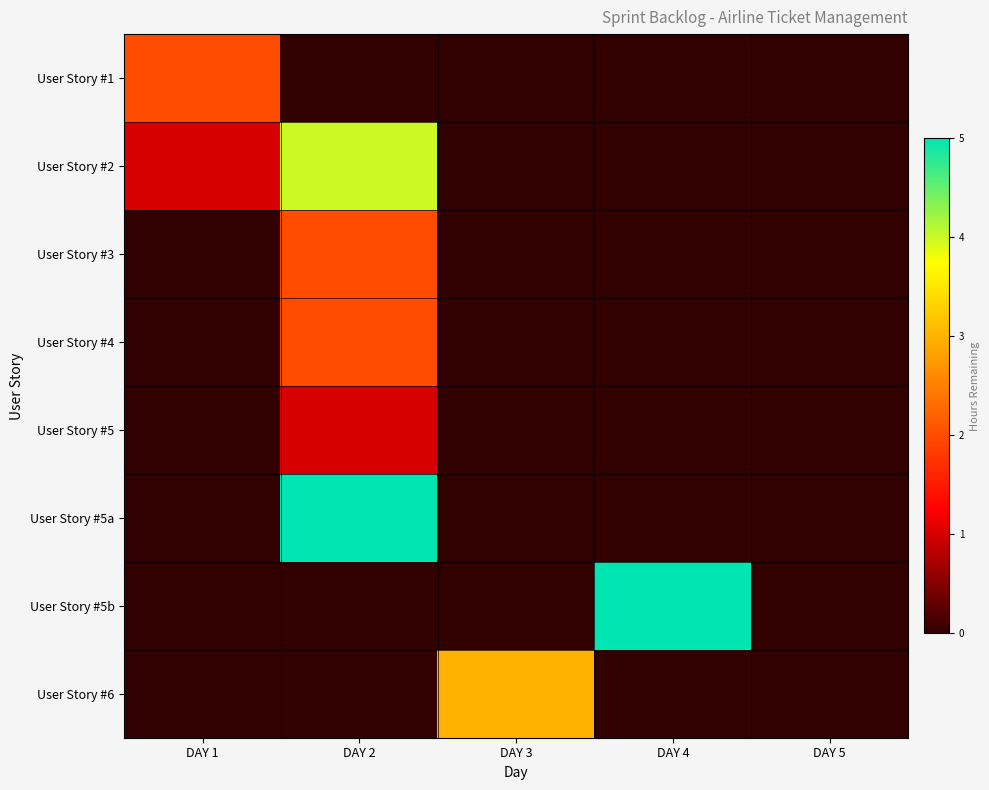

How many distinct data groups are displayed?

8